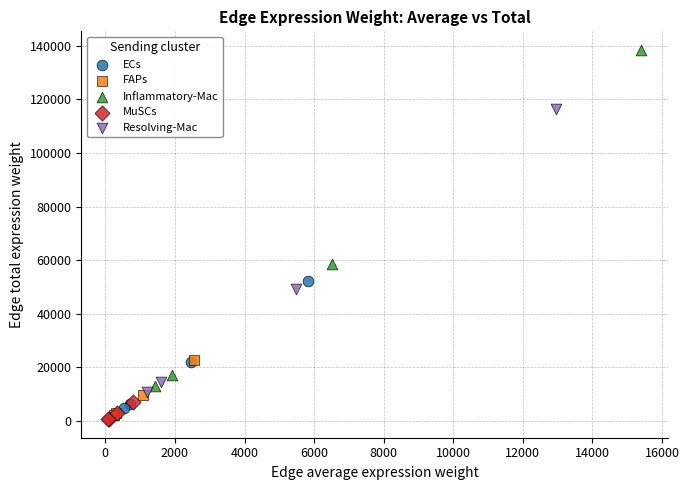

Which series has the largest Y range (max minus min)?

Inflammatory-Mac